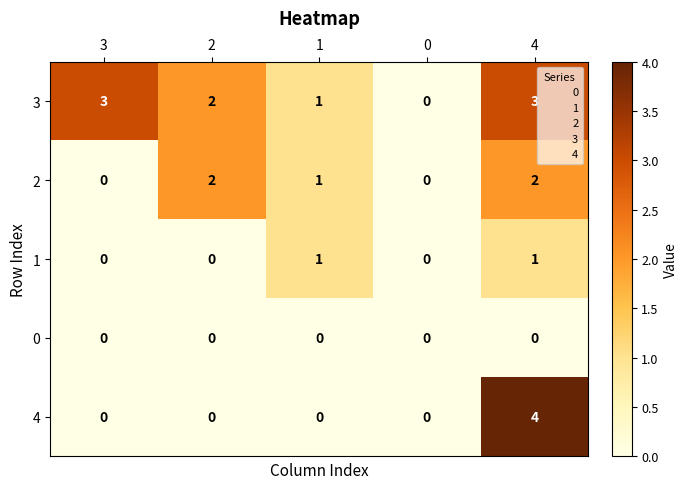

How many data points does each series have?

5